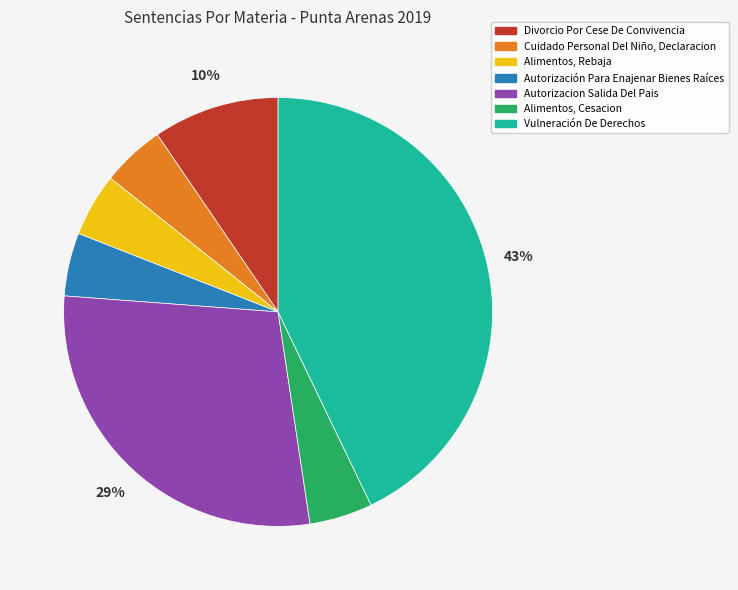

How many segments does this pie chart have?

7